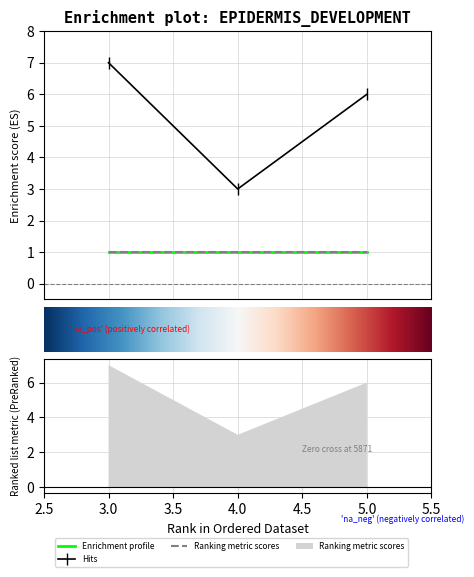

What is the value of the s point at the 2nd from the left?

1